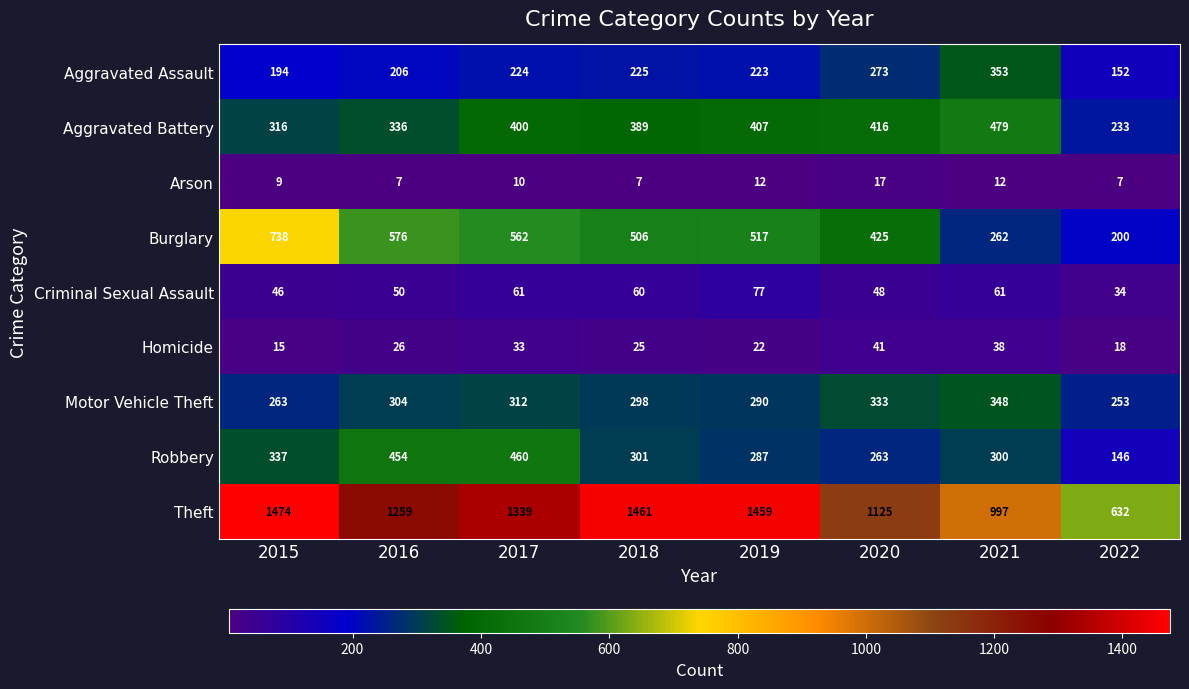

List the labels in order of Aggravated Assault value, largest first.

2021, 2020, 2018, 2017, 2019, 2016, 2015, 2022